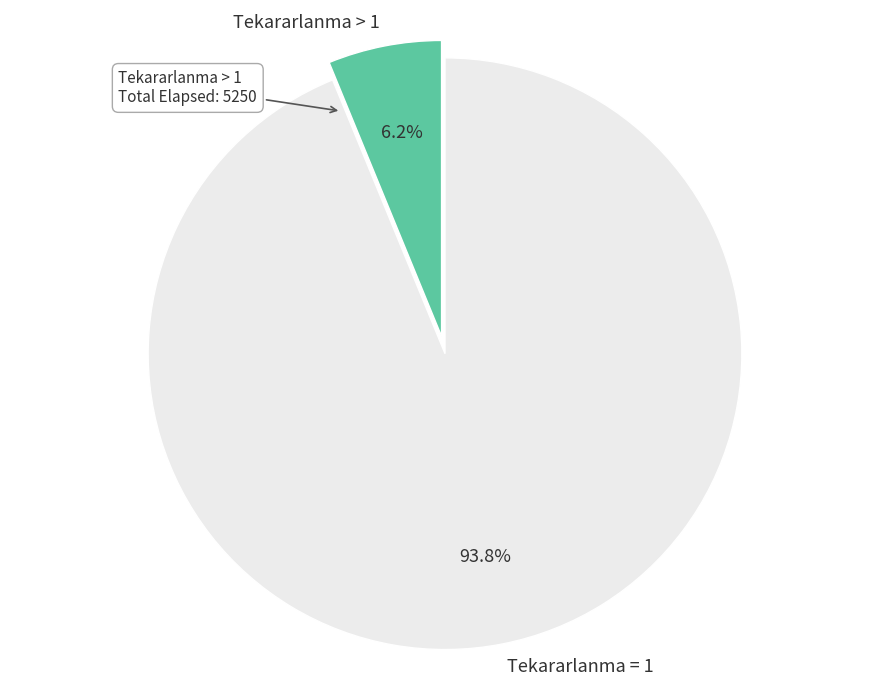

Rank the categories by value from lowest to highest.

Tekararlanma > 1, Tekararlanma = 1